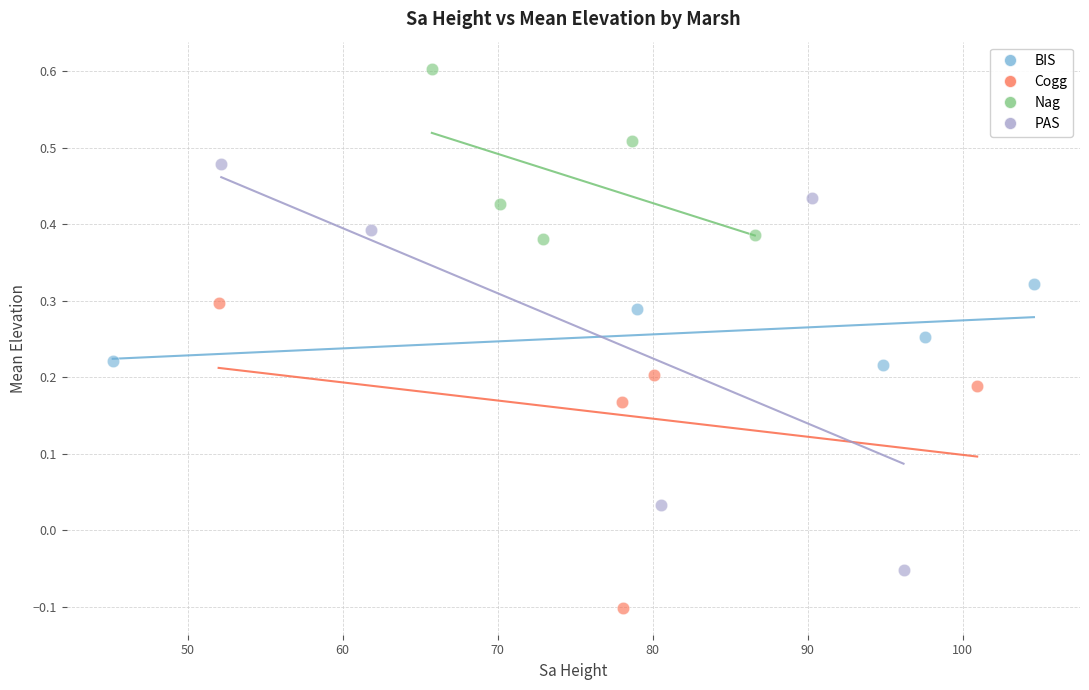

Which series has the widest spread of Y values?

PAS